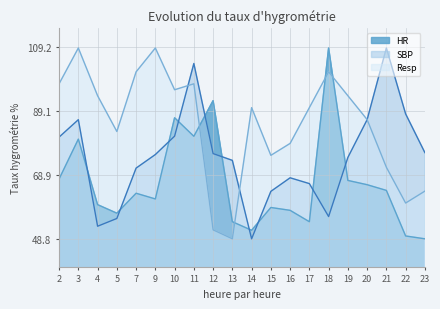

List the series in order of their peak value, highest first.

HR, SBP, Resp